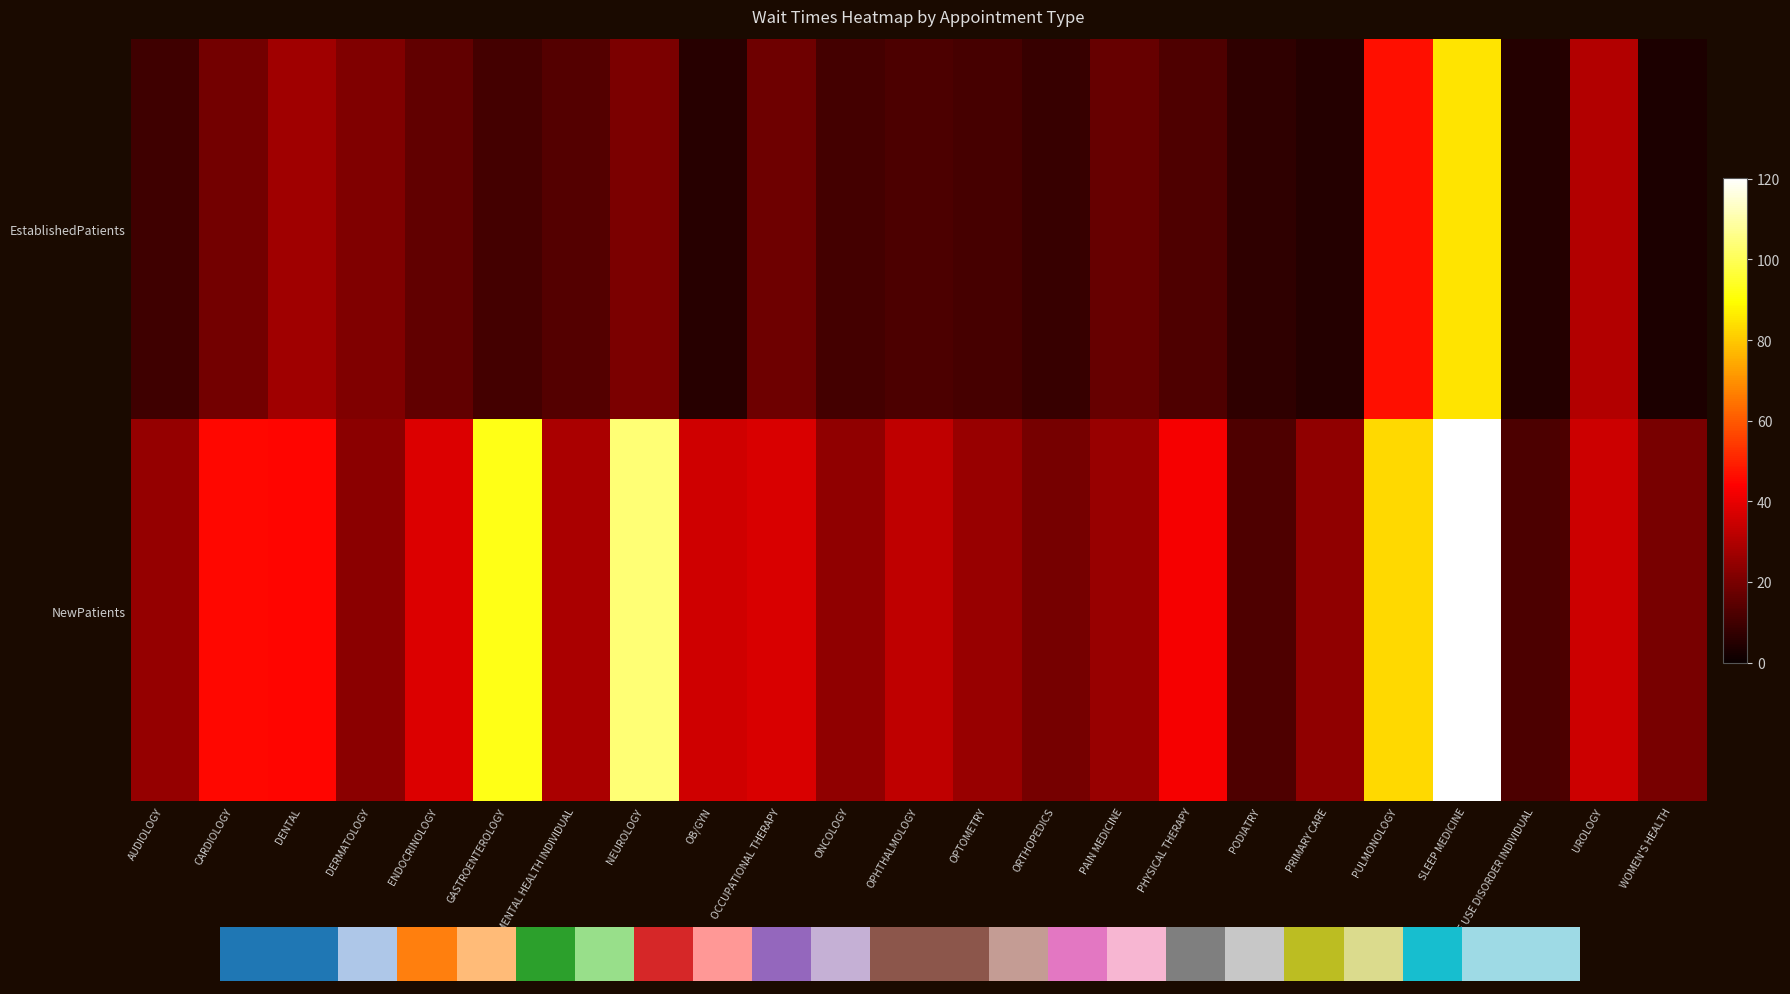

Reading right to left, what are all the values shown in this chart?

EstablishedPatients: WOMEN'S HEALTH=3.4	UROLOGY=30.1	SUBSTANCE USE DISORDER INDIVIDUAL=4.9	SLEEP MEDICINE=84.8	PULMONOLOGY=46.6	PRIMARY CARE=4.8	PODIATRY=6.8	PHYSICAL THERAPY=12.3	PAIN MEDICINE=16.6	ORTHOPEDICS=8.0	OPTOMETRY=10.9	OPHTHALMOLOGY=12.2	ONCOLOGY=10.8	OCCUPATIONAL THERAPY=18.0	OB/GYN=5.5	NEUROLOGY=20.6	MENTAL HEALTH INDIVIDUAL=13.4	GASTROENTEROLOGY=10.5	ENDOCRINOLOGY=15.9	DERMATOLOGY=21.6	DENTAL=26.9	CARDIOLOGY=19.2	AUDIOLOGY=9.6
NewPatients: WOMEN'S HEALTH=20.2	UROLOGY=35.2	SUBSTANCE USE DISORDER INDIVIDUAL=12.1	SLEEP MEDICINE=120.3	PULMONOLOGY=83.1	PRIMARY CARE=24.0	PODIATRY=12.5	PHYSICAL THERAPY=42.5	PAIN MEDICINE=25.5	ORTHOPEDICS=19.7	OPTOMETRY=25.5	OPHTHALMOLOGY=32.8	ONCOLOGY=24.4	OCCUPATIONAL THERAPY=37.5	OB/GYN=35.7	NEUROLOGY=103.8	MENTAL HEALTH INDIVIDUAL=29.0	GASTROENTEROLOGY=92.5	ENDOCRINOLOGY=37.6	DERMATOLOGY=23.4	DENTAL=44.8	CARDIOLOGY=45.4	AUDIOLOGY=25.2